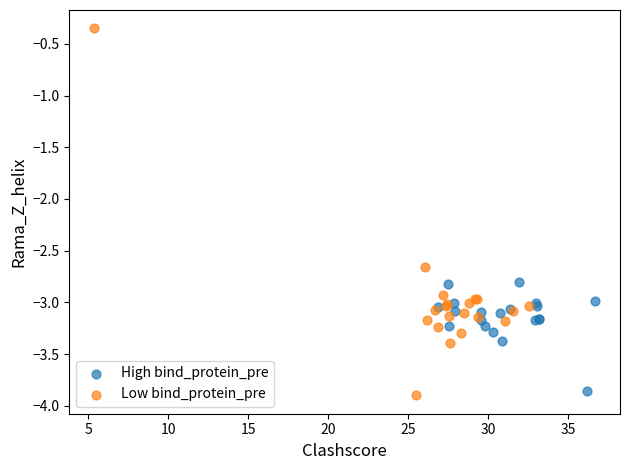

What are all the series names shown in the legend?

High bind_protein_pre, Low bind_protein_pre